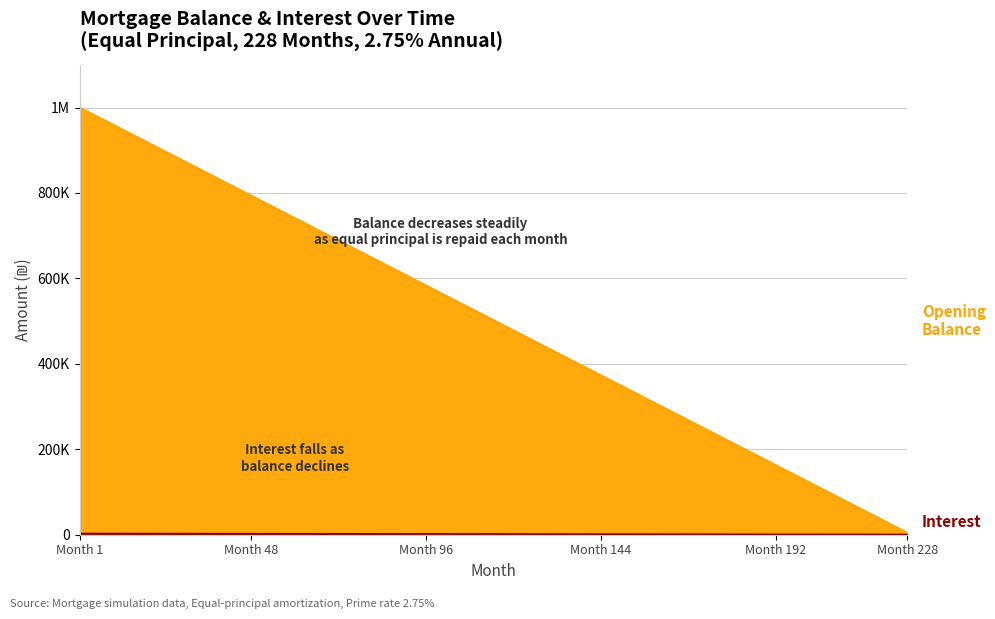

Reading left to right, list all the values displayed in this chart.

opening_balance: 1000000.0	899122.8	789473.7	684210.5	578947.4	473684.2	368421.1	263157.9	157894.7	52631.6	0.0
interest: 2291.7	2060.5	1809.2	1568.0	1326.8	1085.5	844.3	603.1	361.8	120.6	0.0